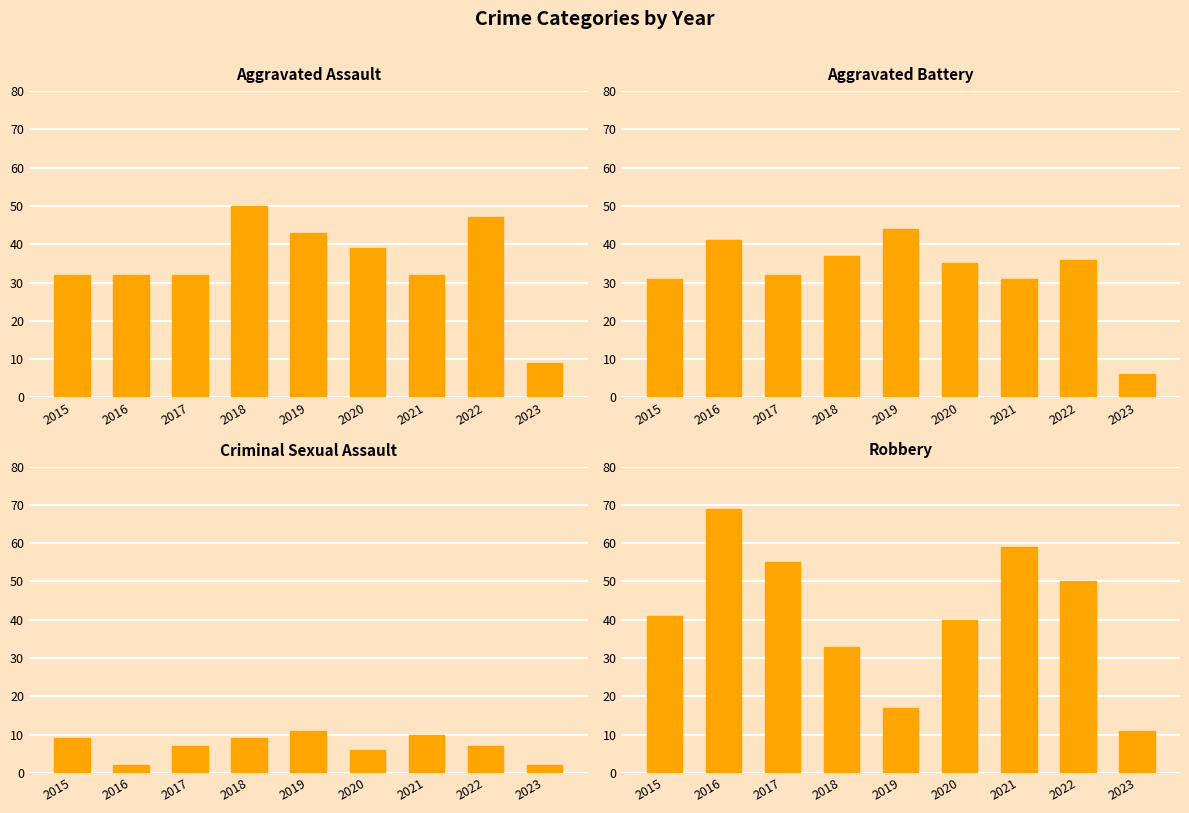

What is the difference between the Aggravated Battery values at 2023 and 2016?

35